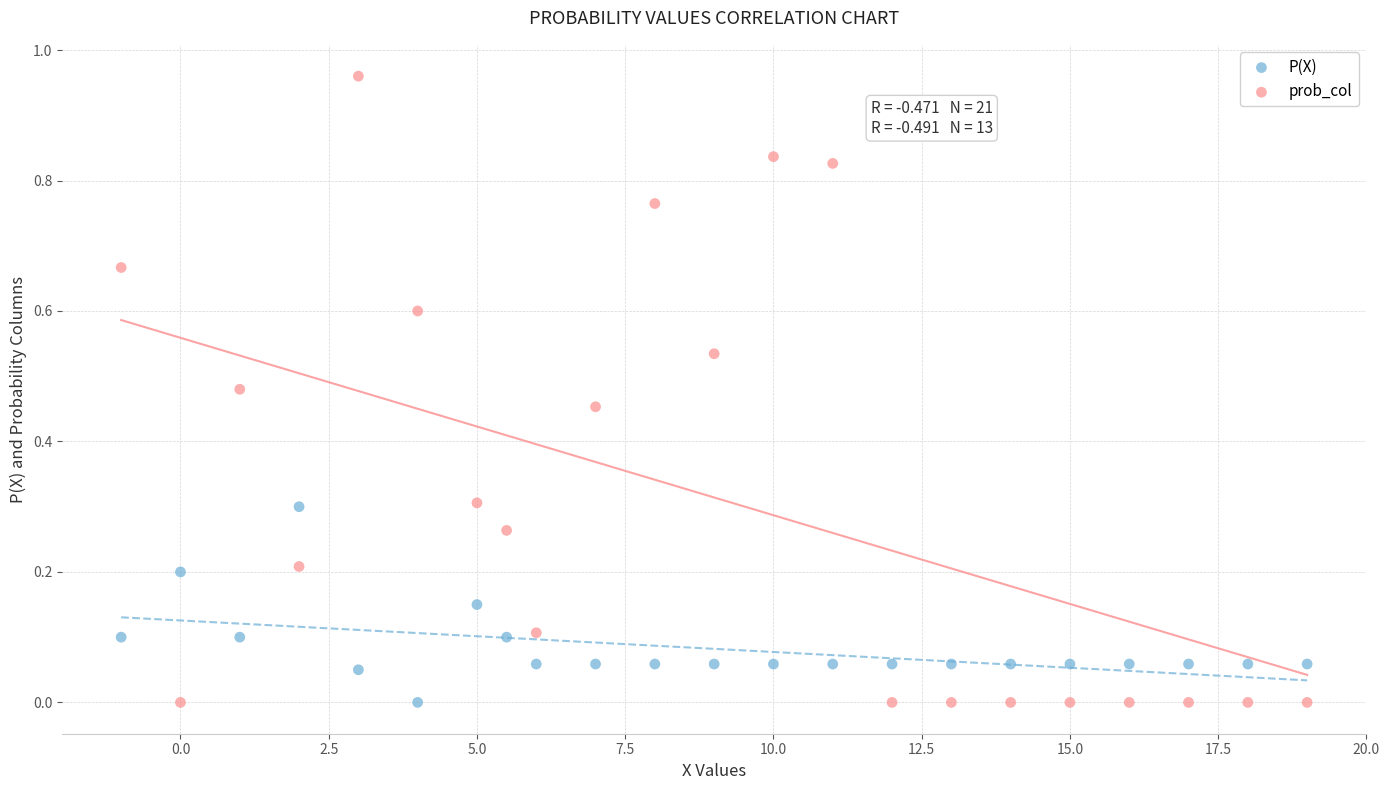

Which series contains the highest Y value?

prob_col